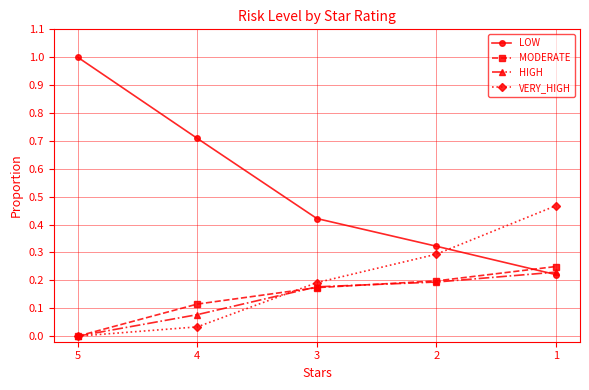

How many lines are shown in the chart?

4